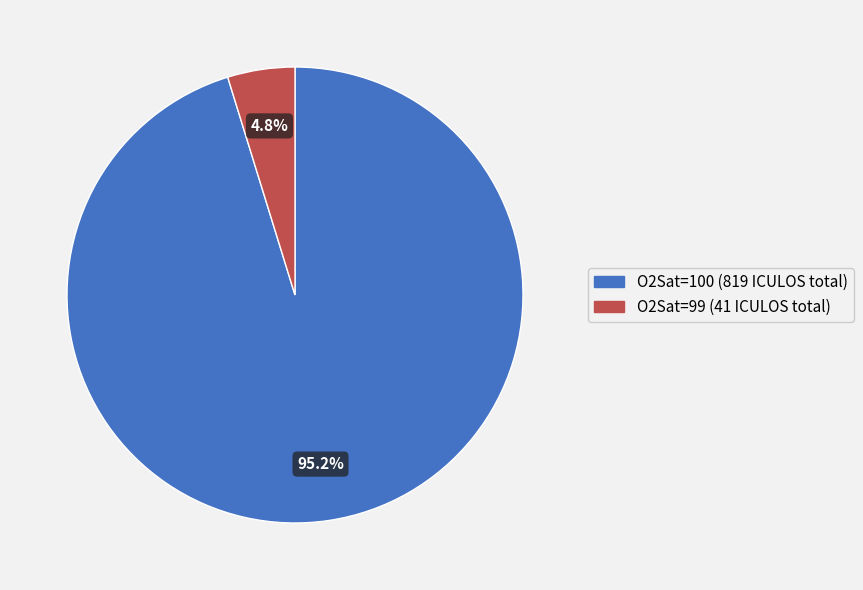

Is there a majority slice in this chart?

Yes